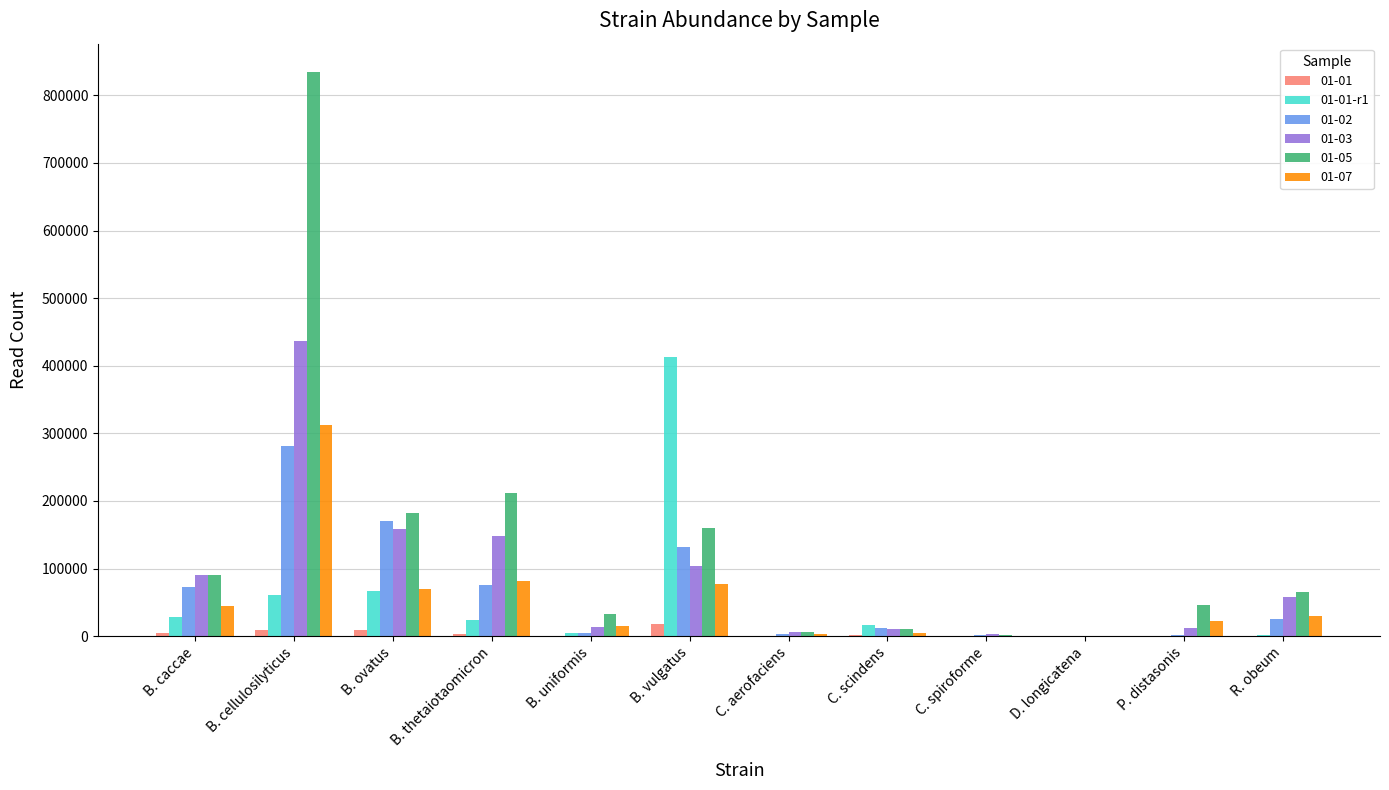

Count the number of data series in this chart.

6